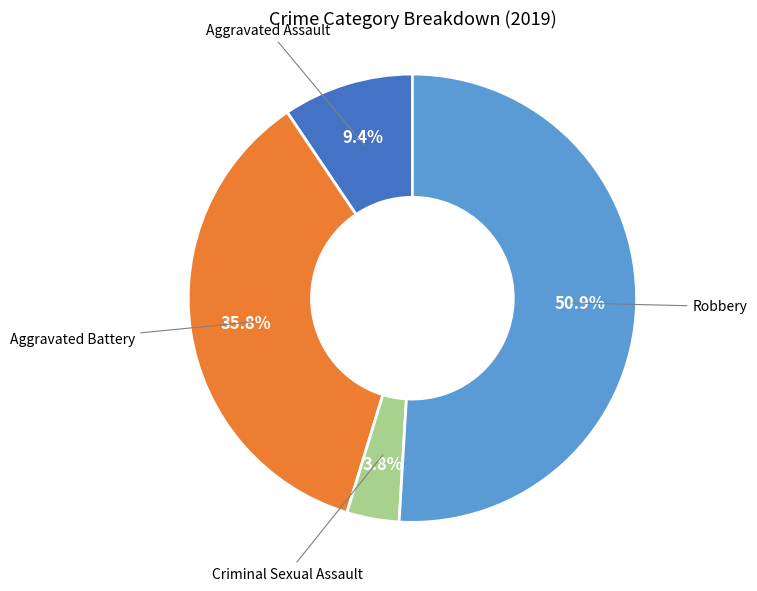

What is the majority slice?

Robbery